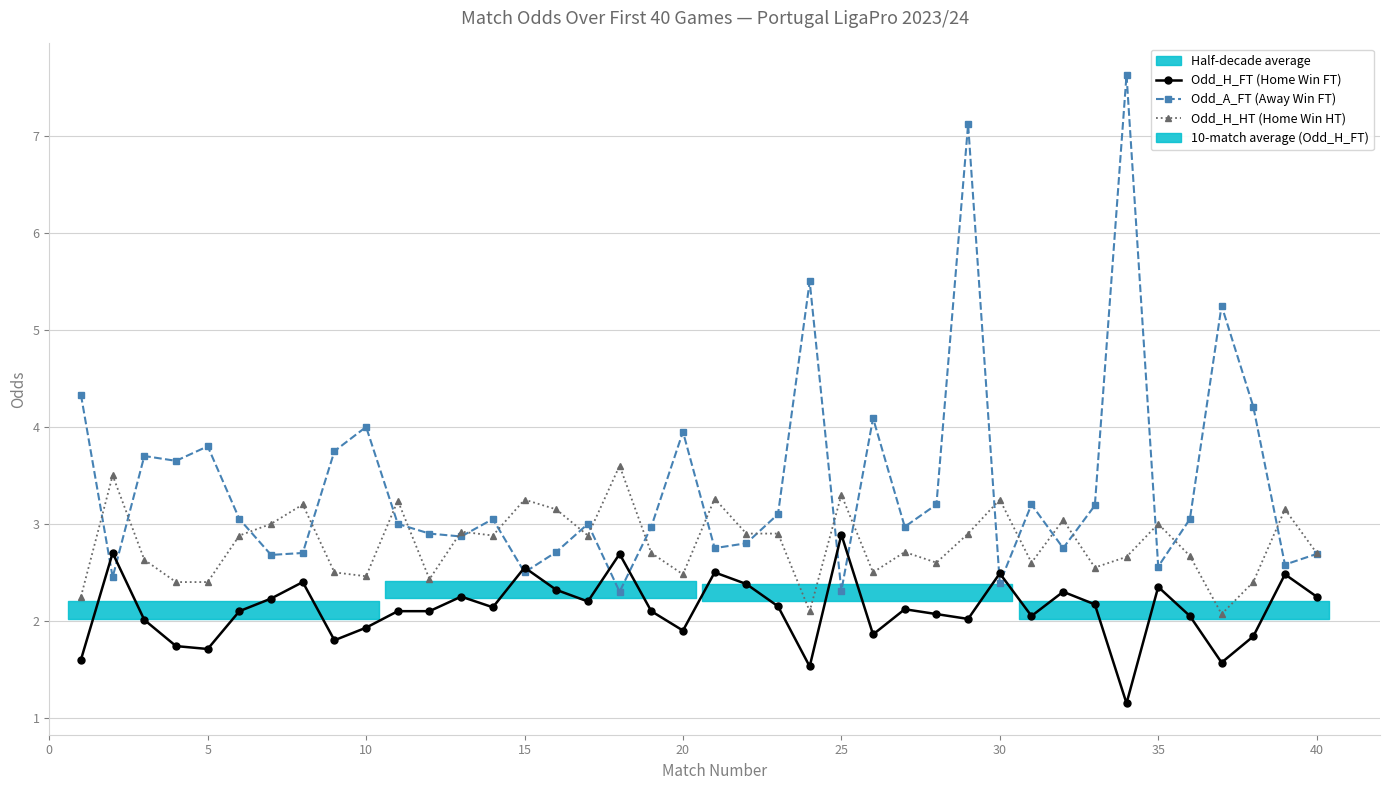

Does the chart have visible grid lines?

Yes